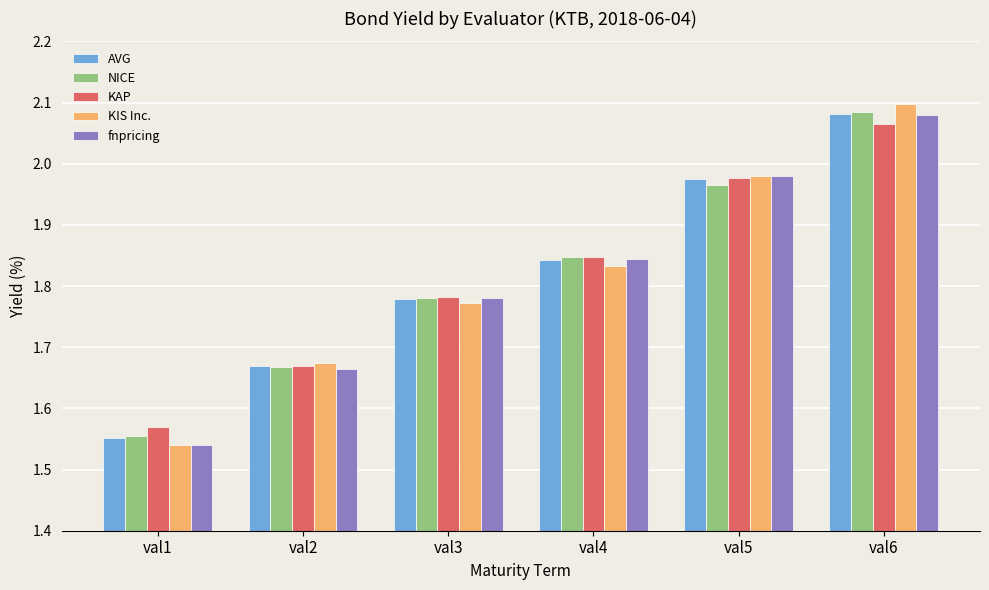

Count the number of data series in this chart.

5